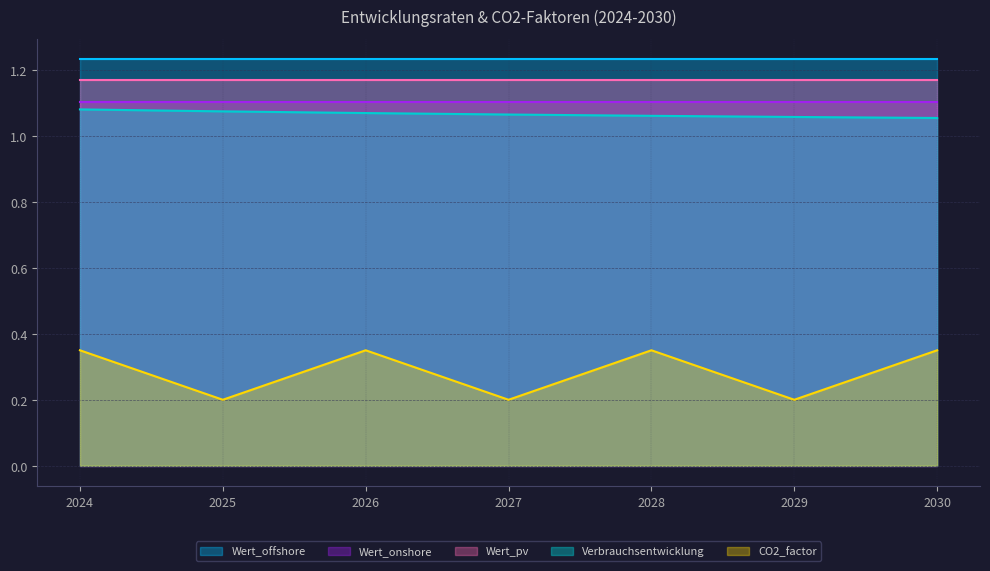

True or false: Wert_offshore and CO2_factor intersect in this chart.

False